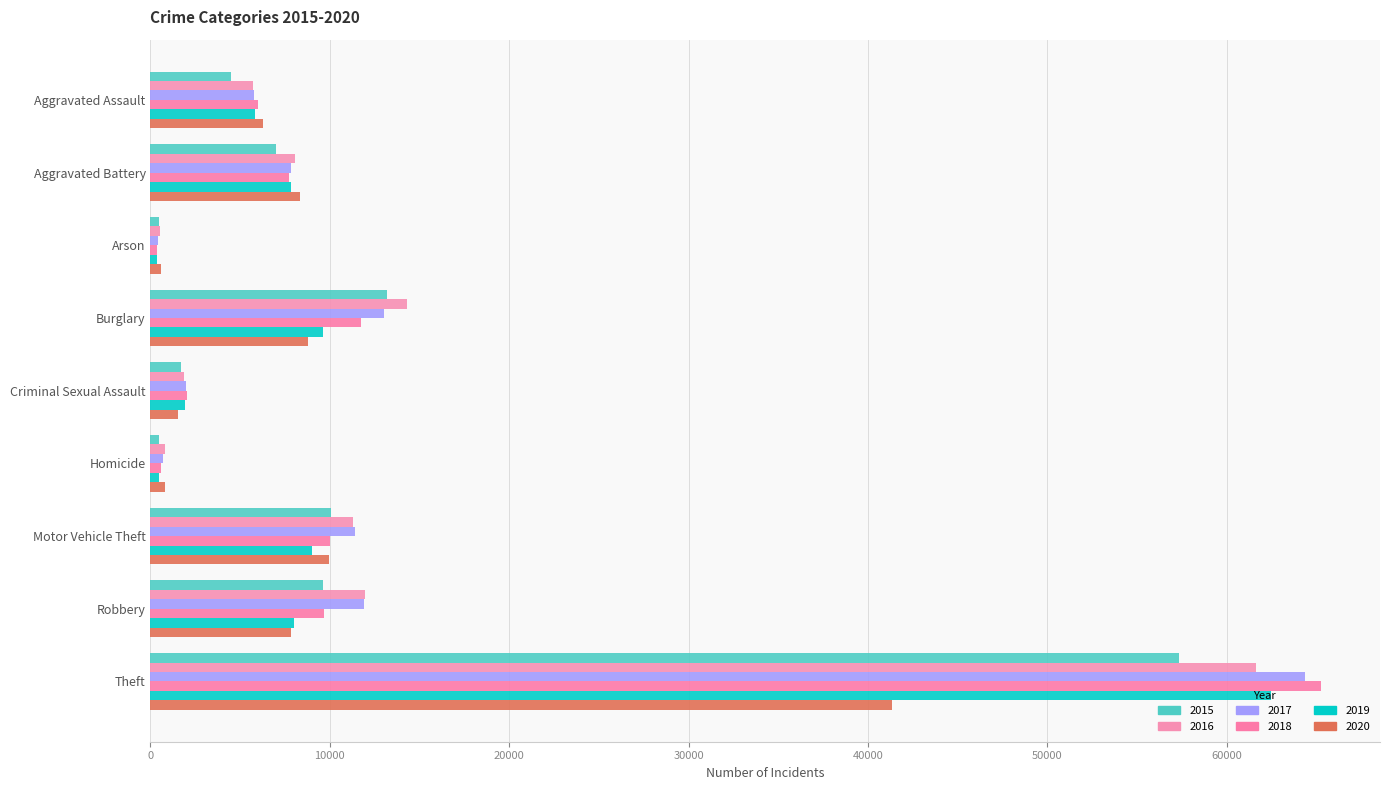

Count the number of categories in the chart.

9